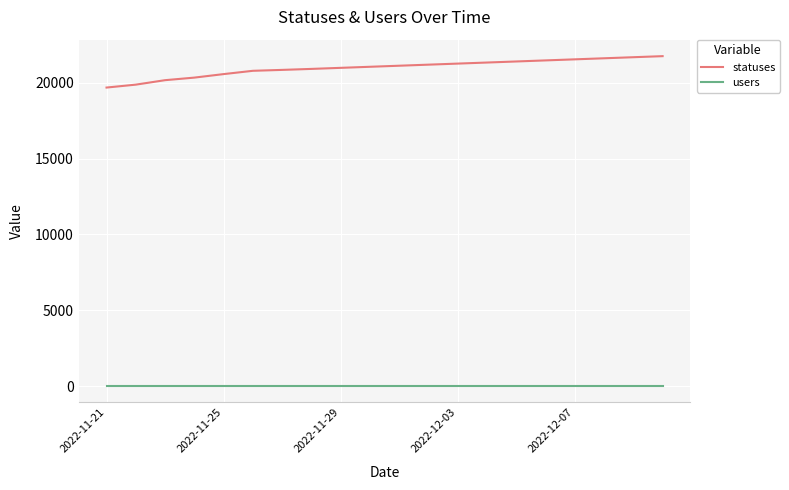

What is the lowest value of the statuses series?

19672